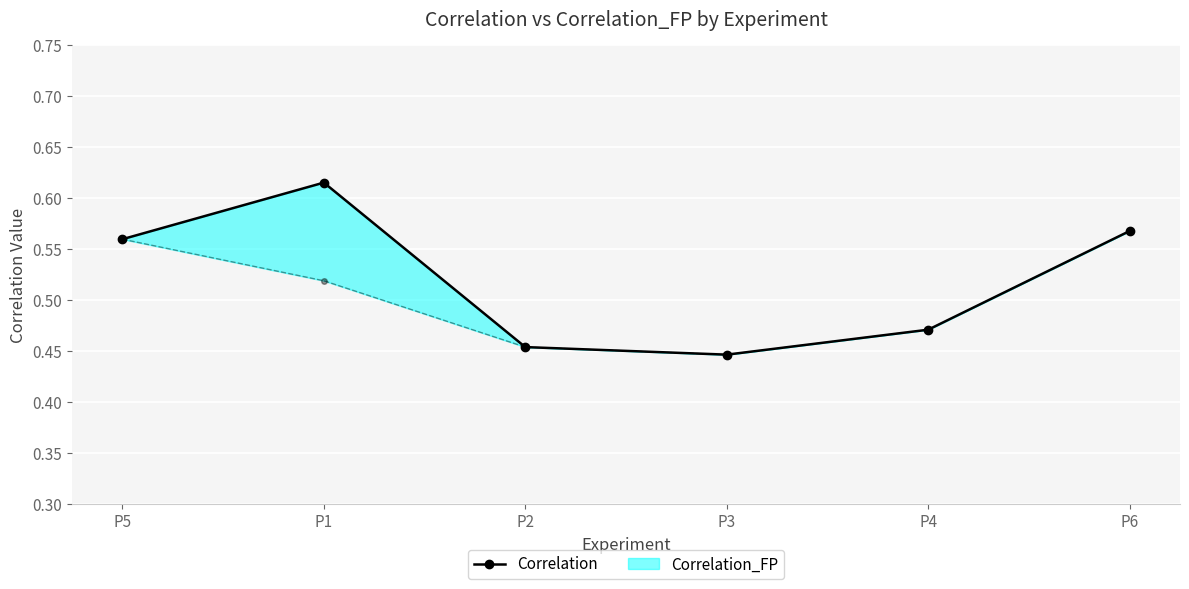

What is the change in value from P5 to P1?

+0.1